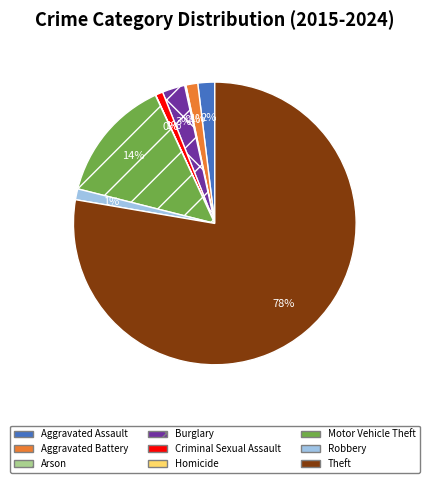

To the nearest percent, what is the difference between the Motor Vehicle Theft and Criminal Sexual Assault slice percentages?

13%